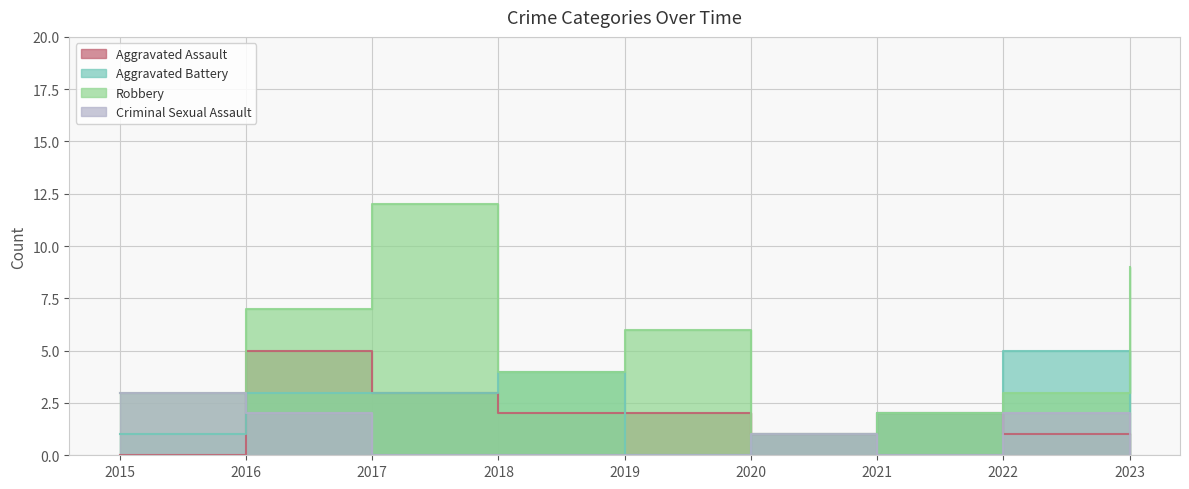

At which label is Robbery closest to 6?

2019